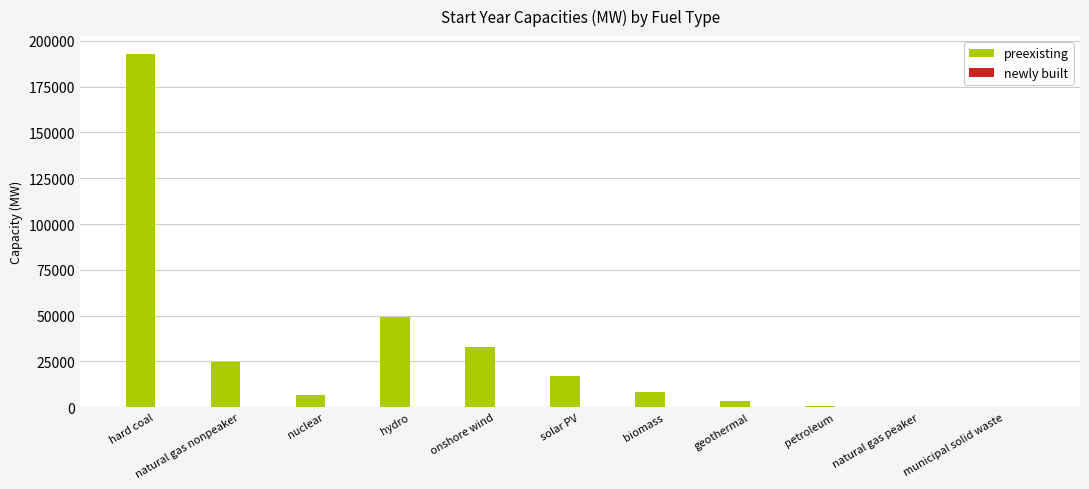

Which has a higher value, natural gas peaker or onshore wind?

onshore wind